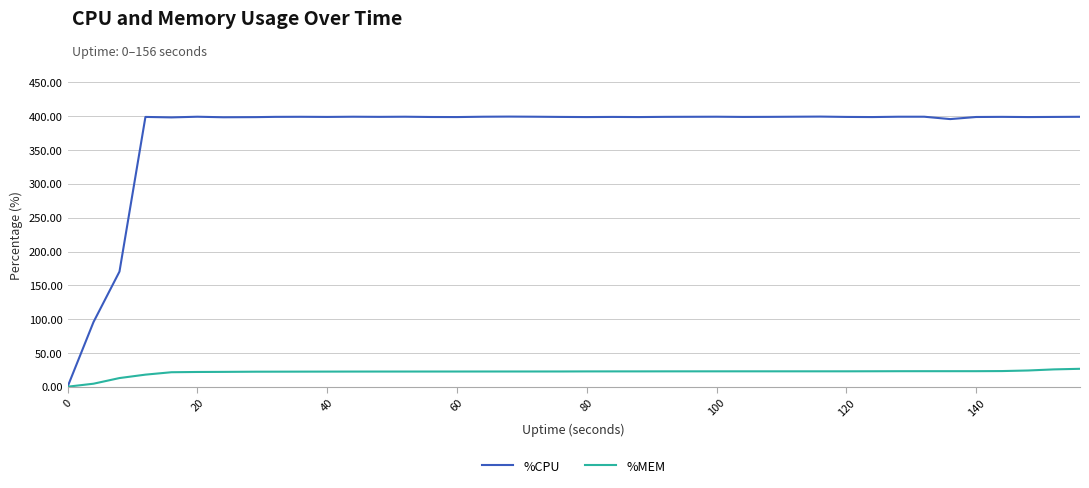

How many intersections are there between %MEM and %CPU?

1